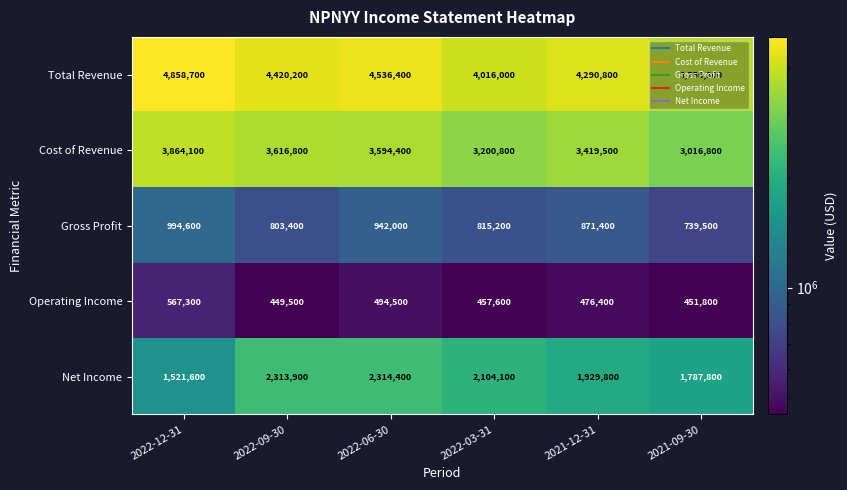

Between 2022-12-31 and 2022-09-30, which series saw the biggest shift?

Net Income